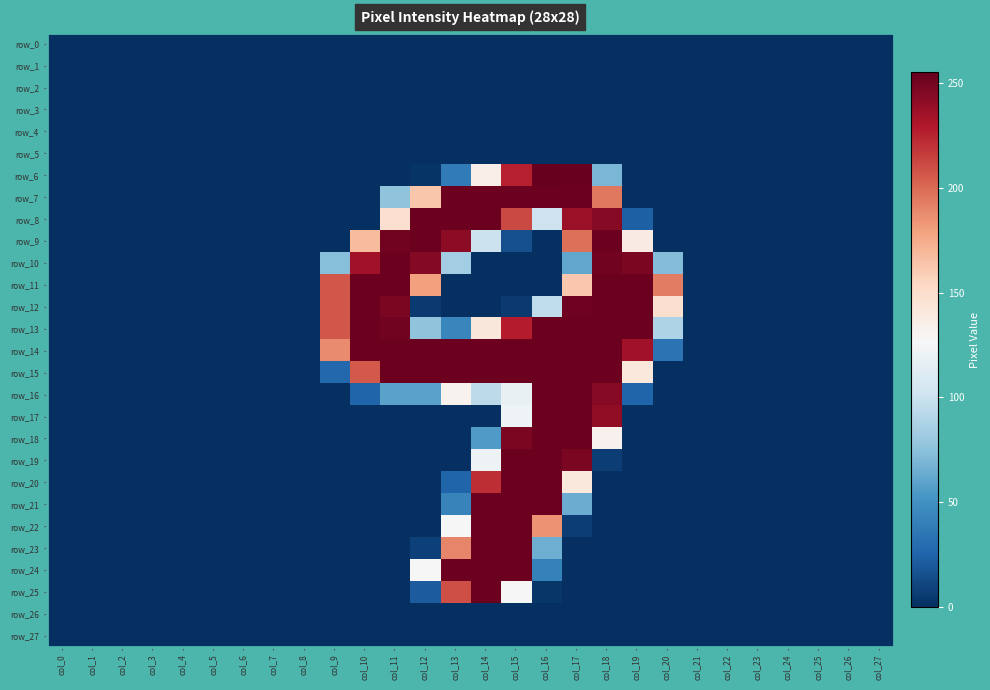

Which category has the lowest value in the row_25 series?

col_0